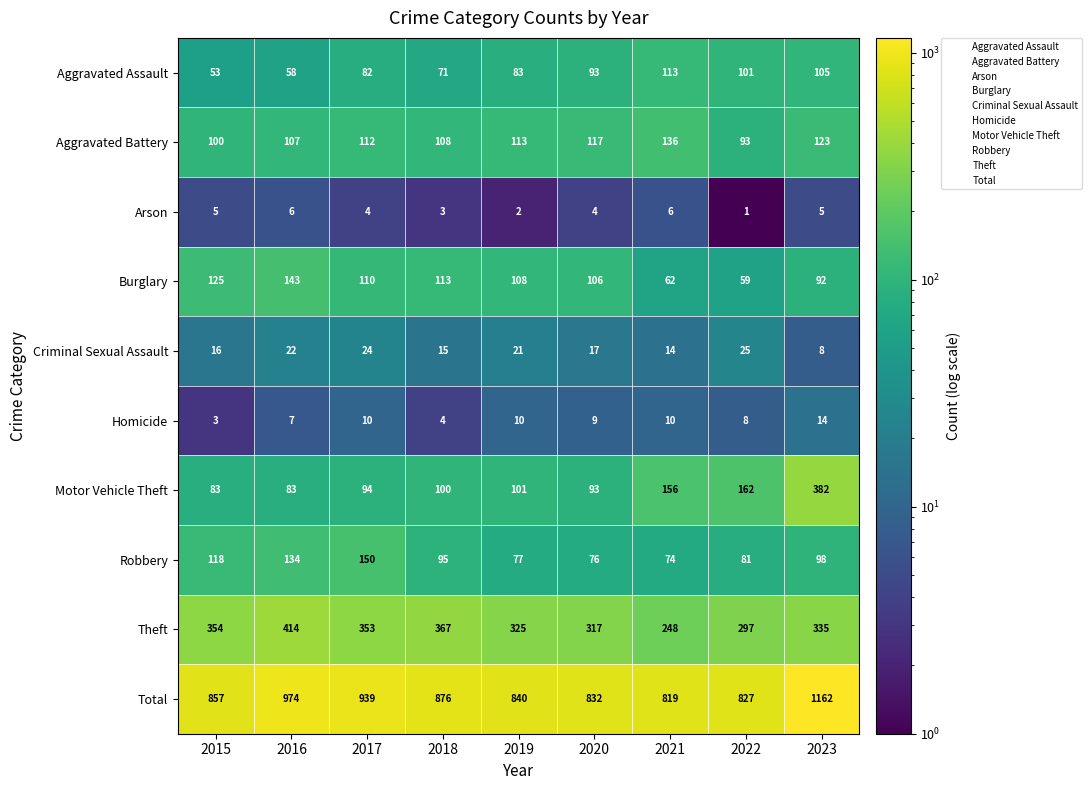

What is the difference between the Theft values at 2020 and 2022?

20